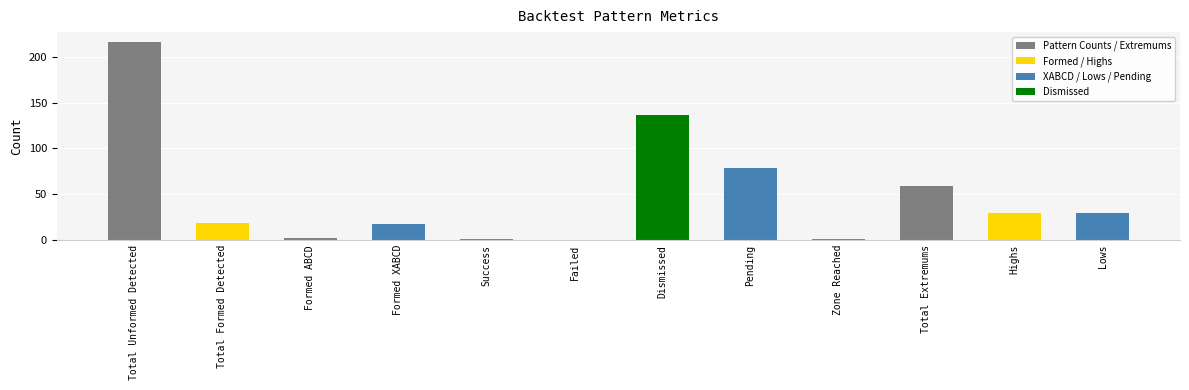

Reading left to right, list all the values displayed in this chart.

Total Unformed Detected=216	Total Formed Detected=19	Formed ABCD=2	Formed XABCD=17	Success=1	Failed=0	Dismissed=136	Pending=79	Zone Reached=1	Total Extremums=59	Highs=29	Lows=30